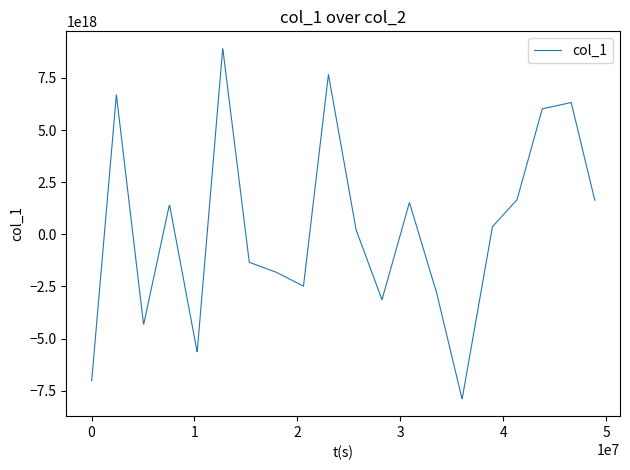

Does the chart have visible grid lines?

No